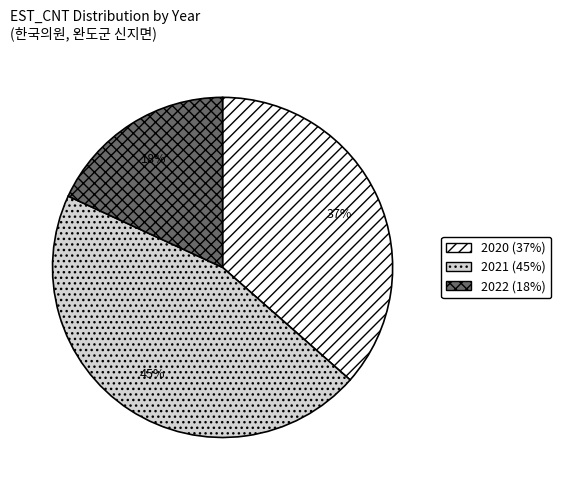

True or false: 2022 (18%) accounts for 18% of the total.

True